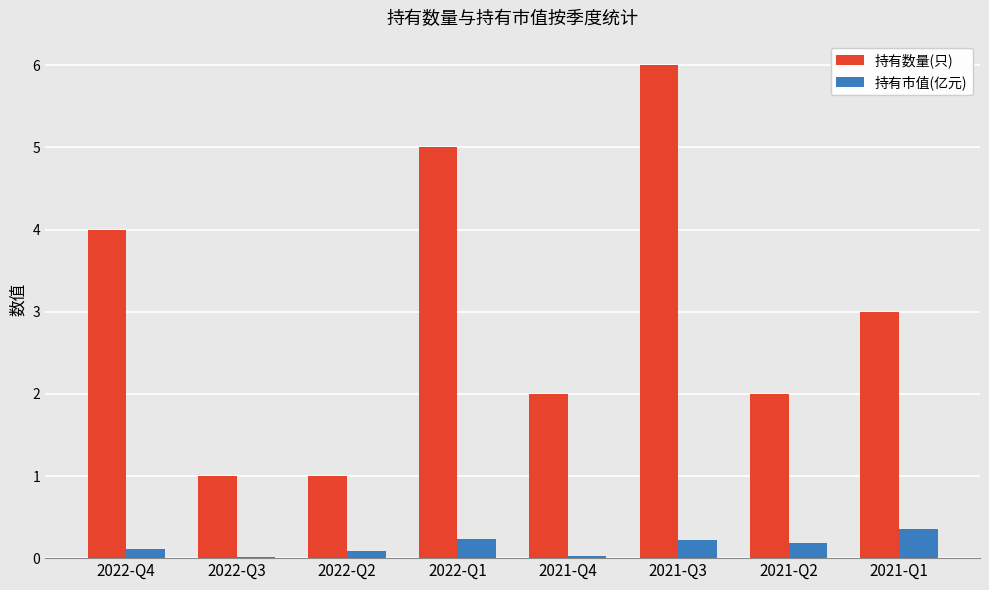

True or false: 持有数量(只) has a value of 1.2 at 2021-Q2.

False